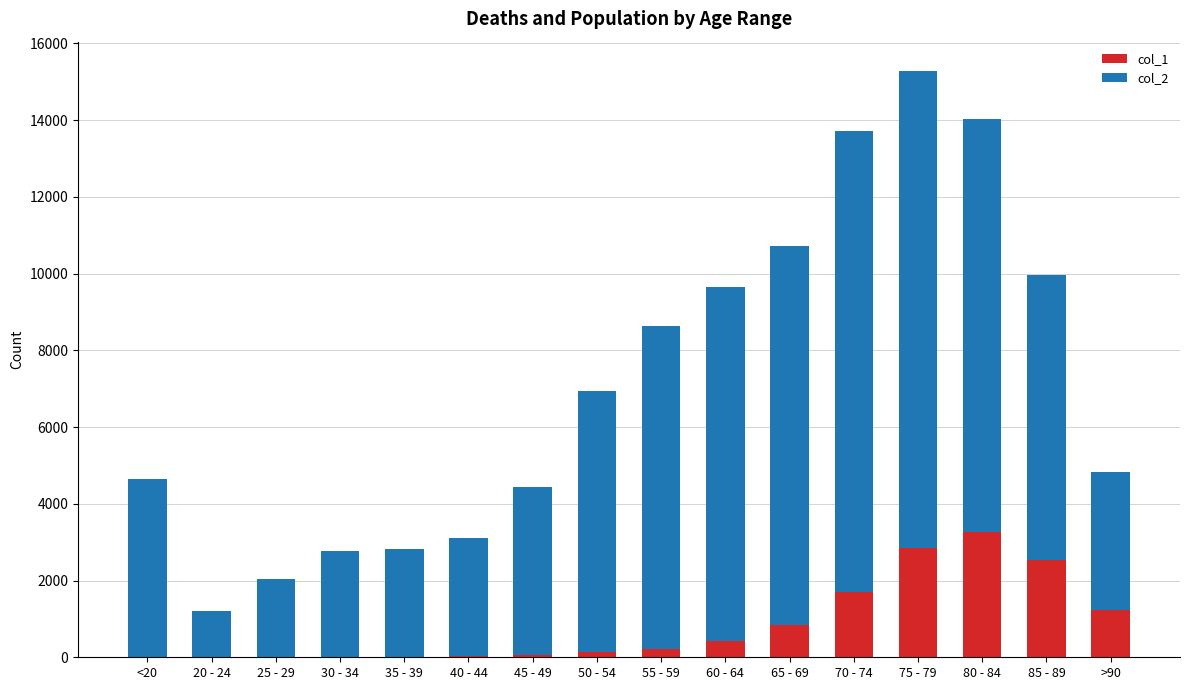

At which category is the sum across all series the highest?

75 - 79